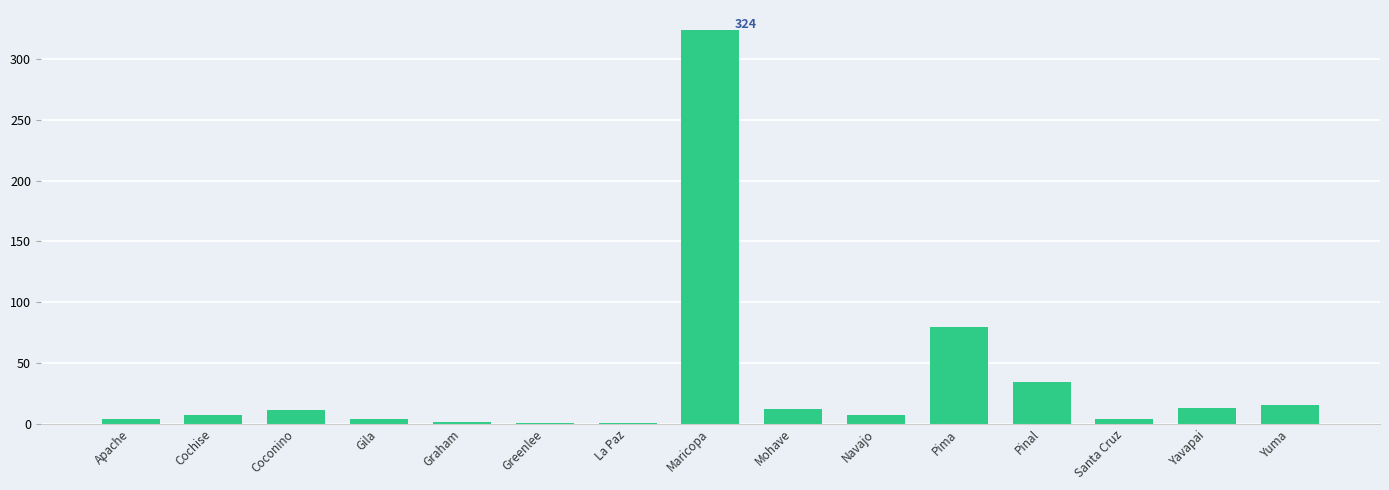

Which label corresponds to the largest value in the chart?

Maricopa